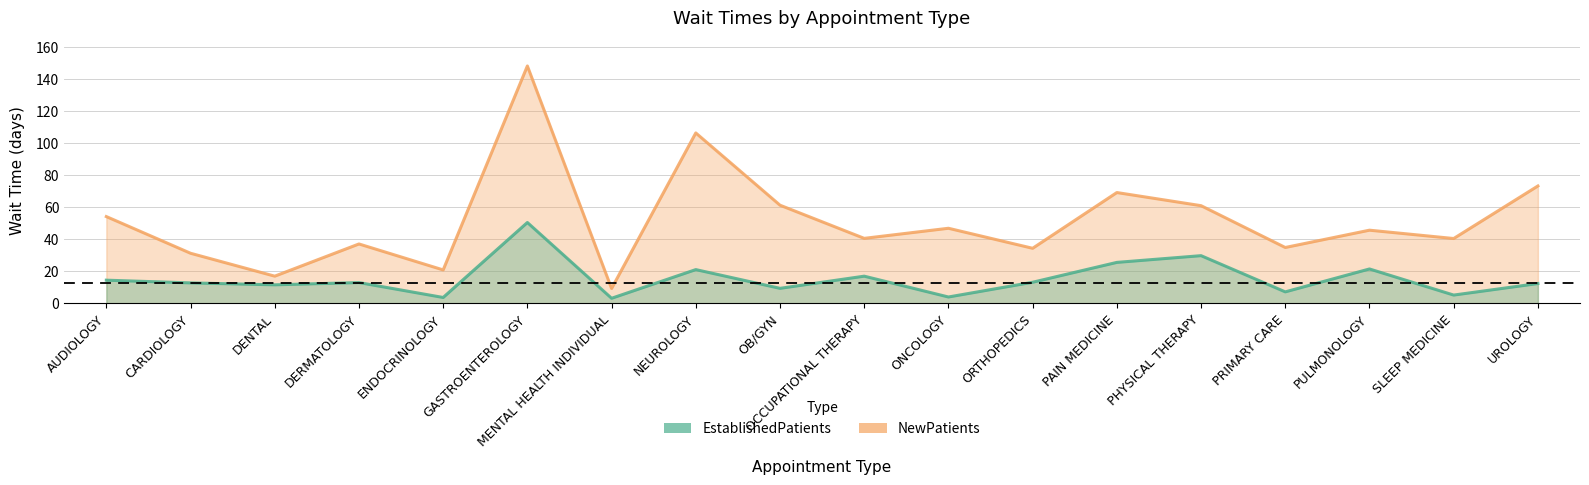

What is the average value of the EstablishedPatients series?

15.3